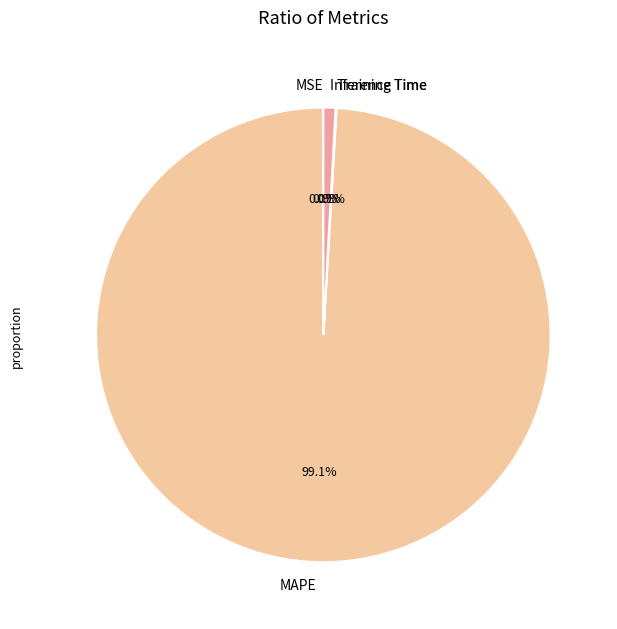

Is there a majority slice in this chart?

Yes